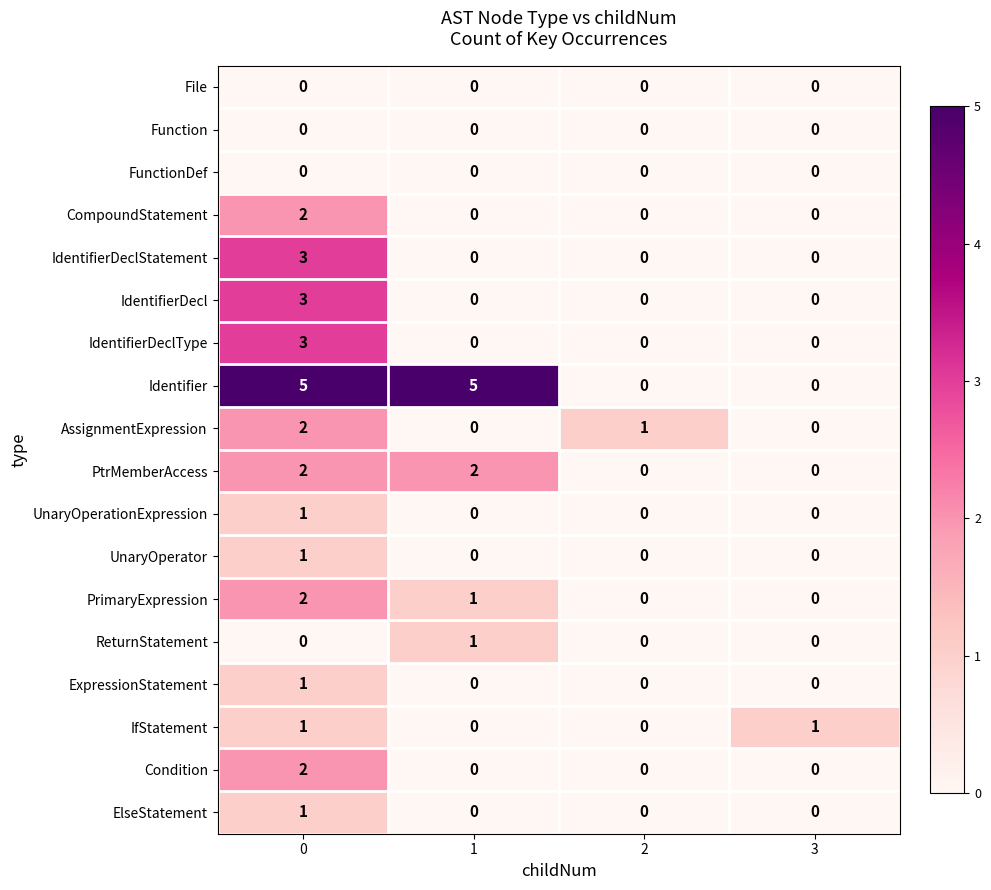

What is the sum of the AssignmentExpression values at 0 and 2?

3